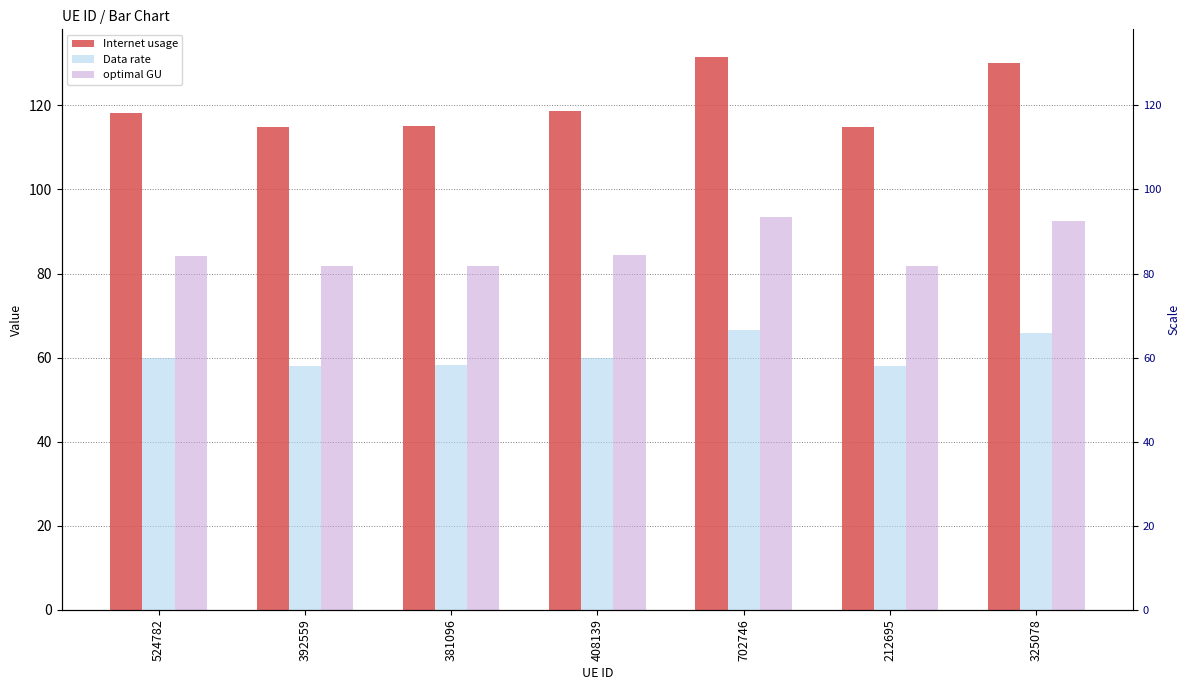

Which series has the widest spread of values?

Internet usage